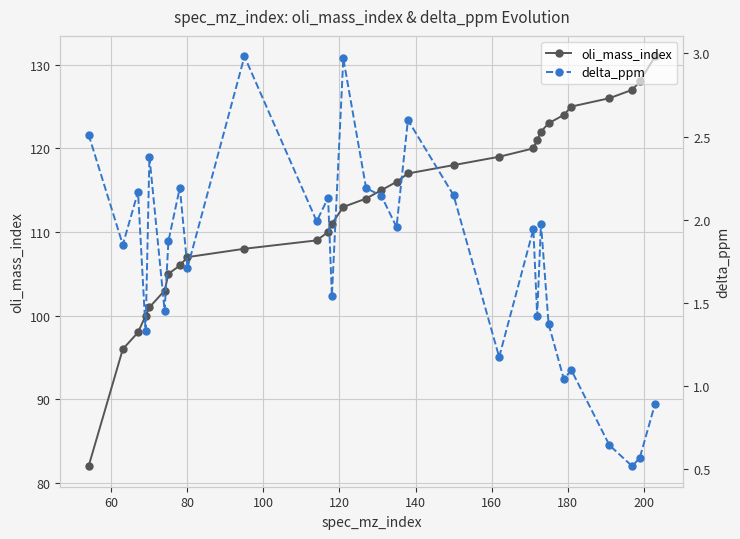

True or false: delta_ppm and oli_mass_index cross at least once.

False